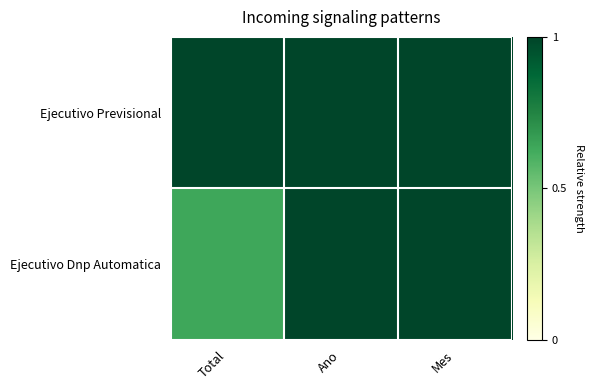

Which label corresponds to the largest value in the chart?

Total